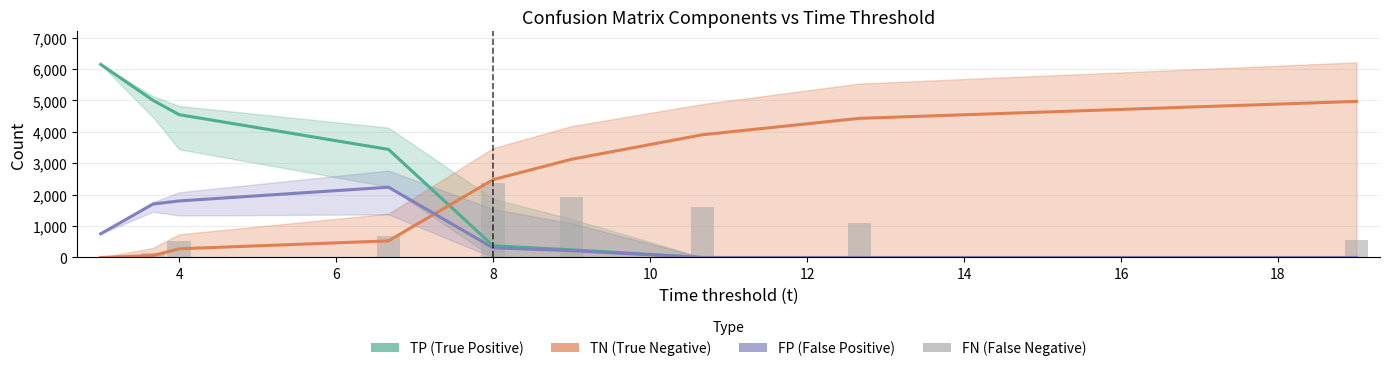

Reading right to left, list all the values displayed in this chart.

TP (True Positive): 0.0	0.0	0.0	244.9	373.3	3440.6	4547.2	5002.6	6147.0
TN (True Negative): 4969.6	4430.4	3907.6	3128.0	2479.3	529.0	277.3	61.3	0.0
FP (False Positive): 0.0	0.0	0.0	218.4	307.9	2238.0	1800.7	1702.7	754.0
FN (False Negative): 551.2	1090.4	1613.2	1929.5	2360.3	693.4	510.9	134.4	0.0